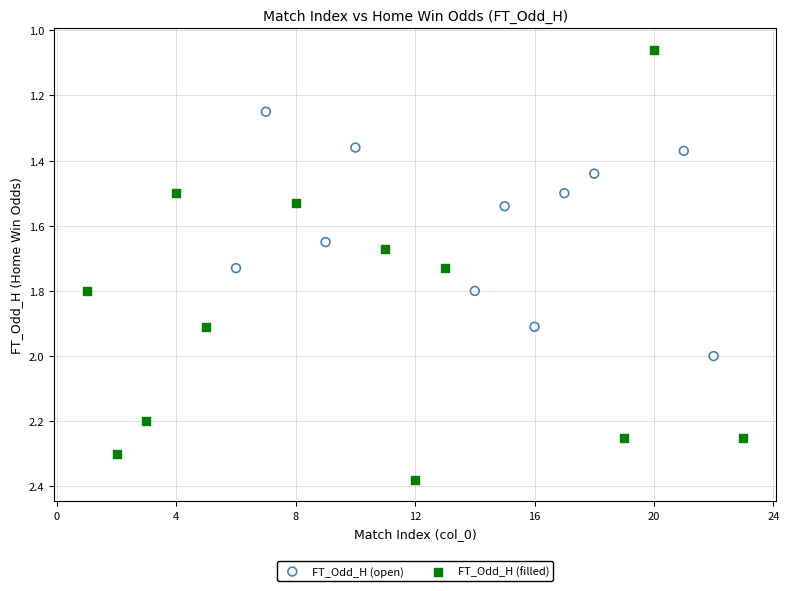

Which series reaches the minimum Y coordinate?

FT_Odd_H (filled)